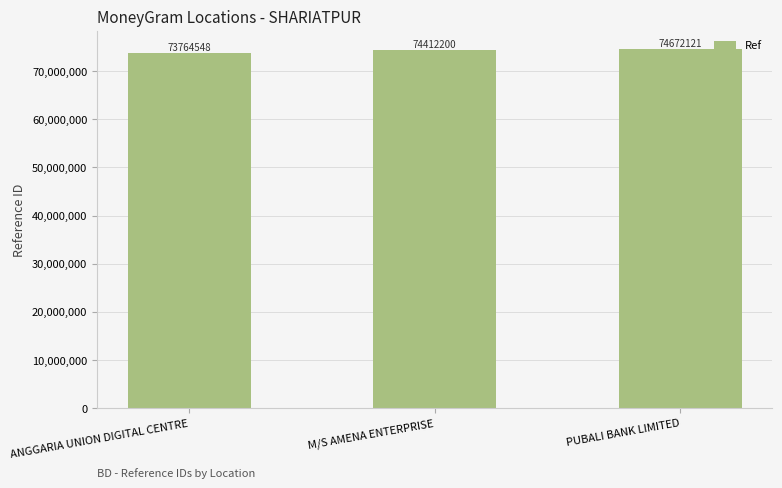

The value at PUBALI BANK LIMITED is 39621842. True or false?

False